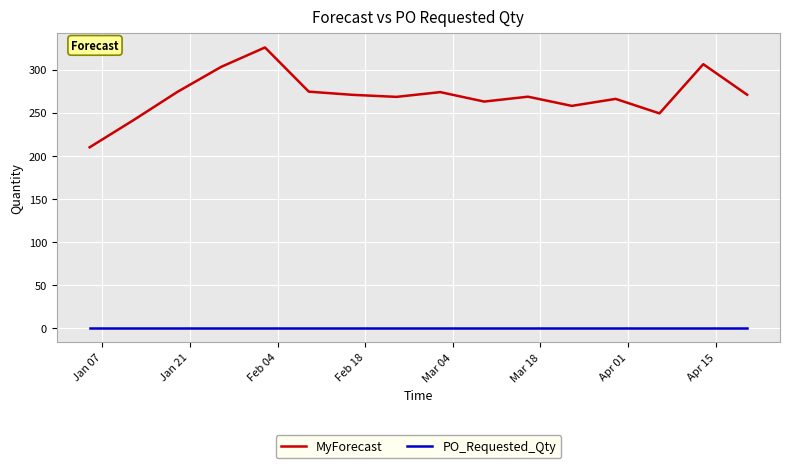

What is the minimum value for MyForecast?

209.9